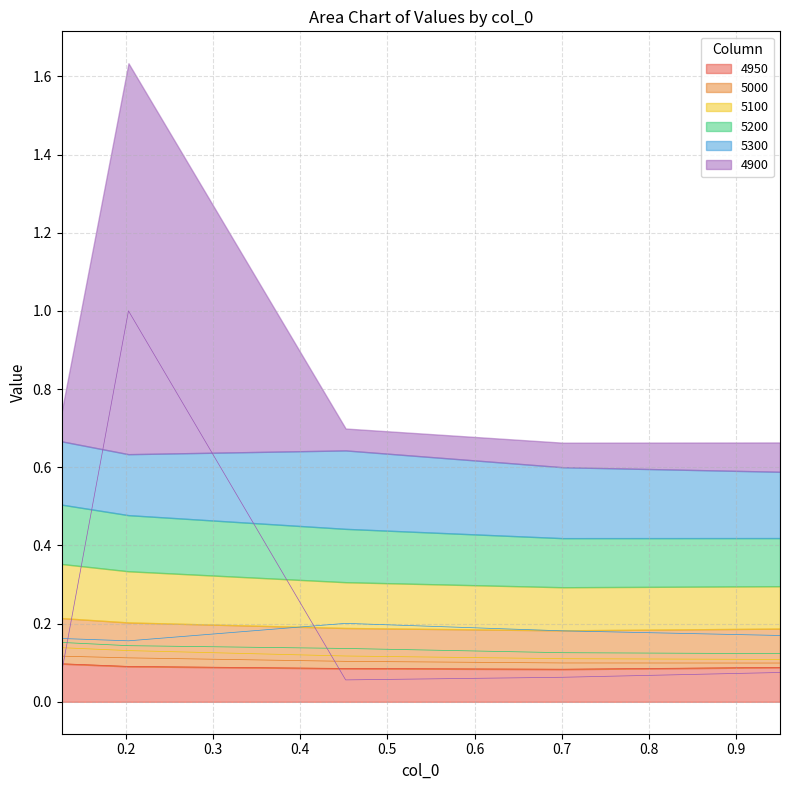

Is it true that 5100 equals 0.0 at 0.9506849315068493?

False